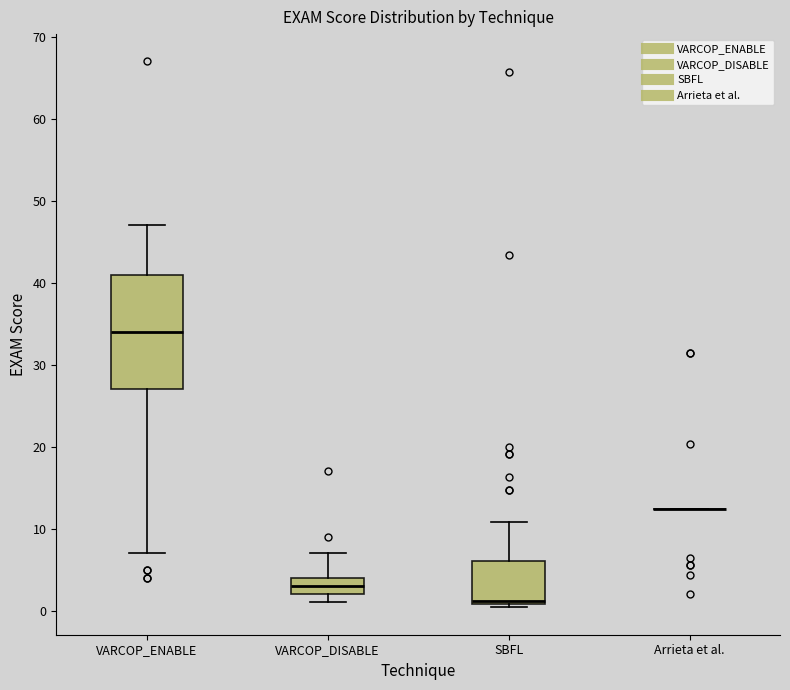

Which box is the tallest, from its lower edge to its upper edge?

VARCOP_ENABLE